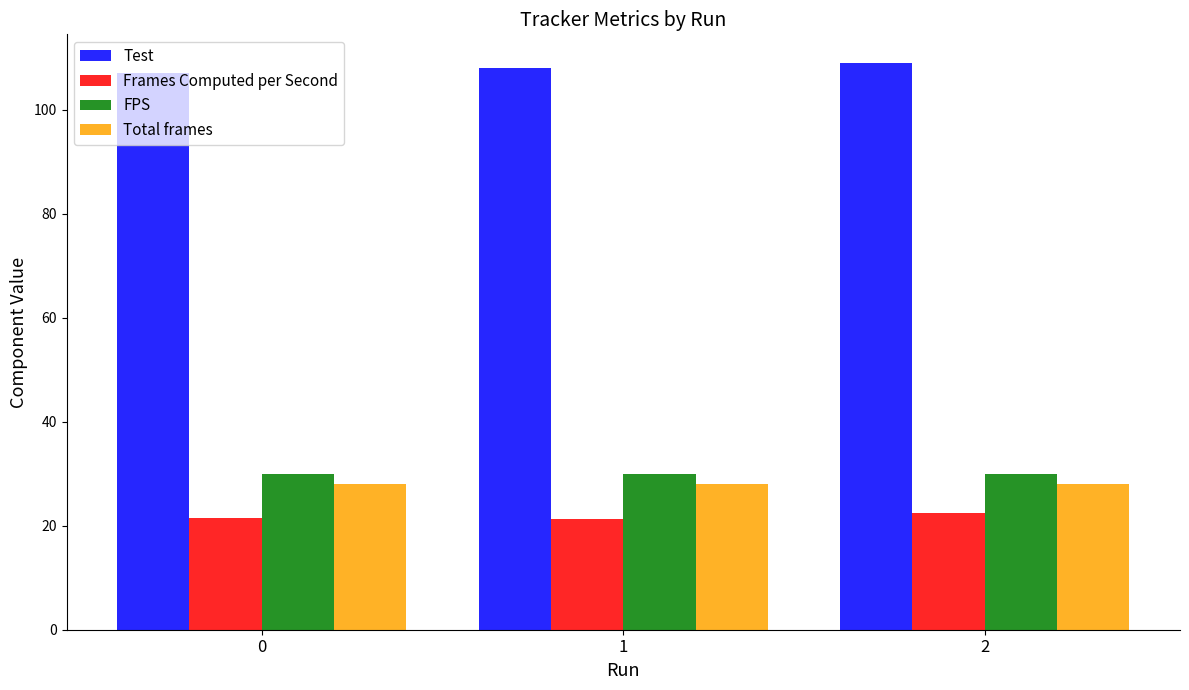

At 0, list the series in order from largest to smallest.

Test, FPS, Total frames, Frames Computed per Second